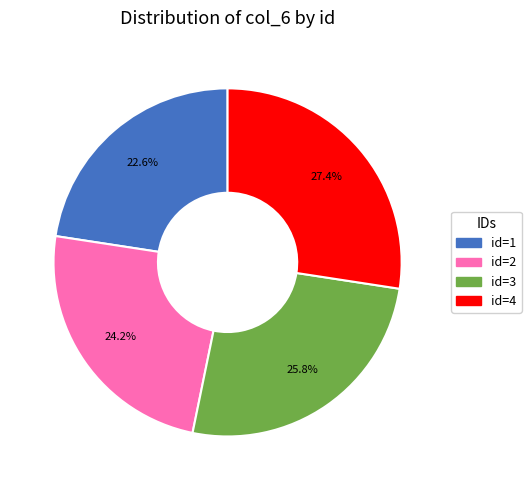

Count the number of slices in the pie.

4